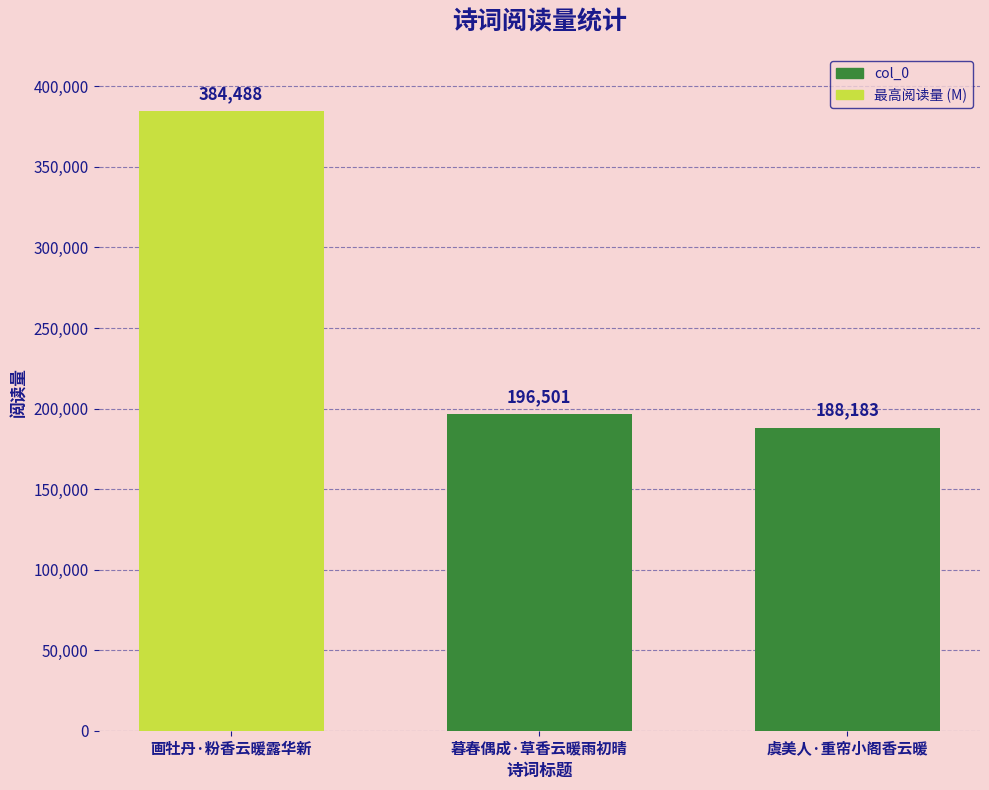

How many values are below 196501?

1